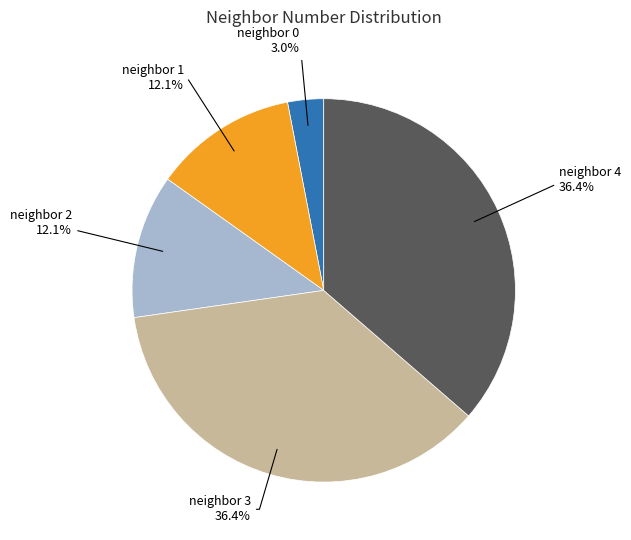

Does any single category account for the majority?

No